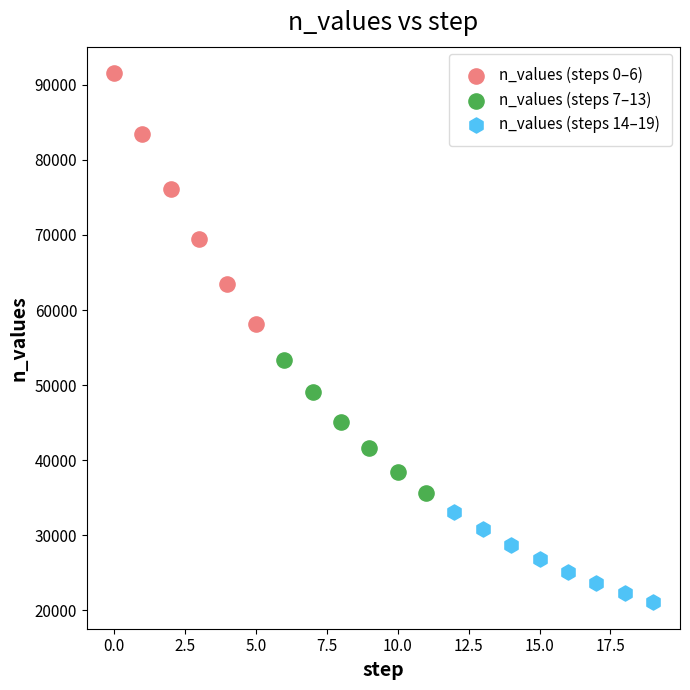

Which series has the widest spread of Y values?

n_values (steps 0–6)